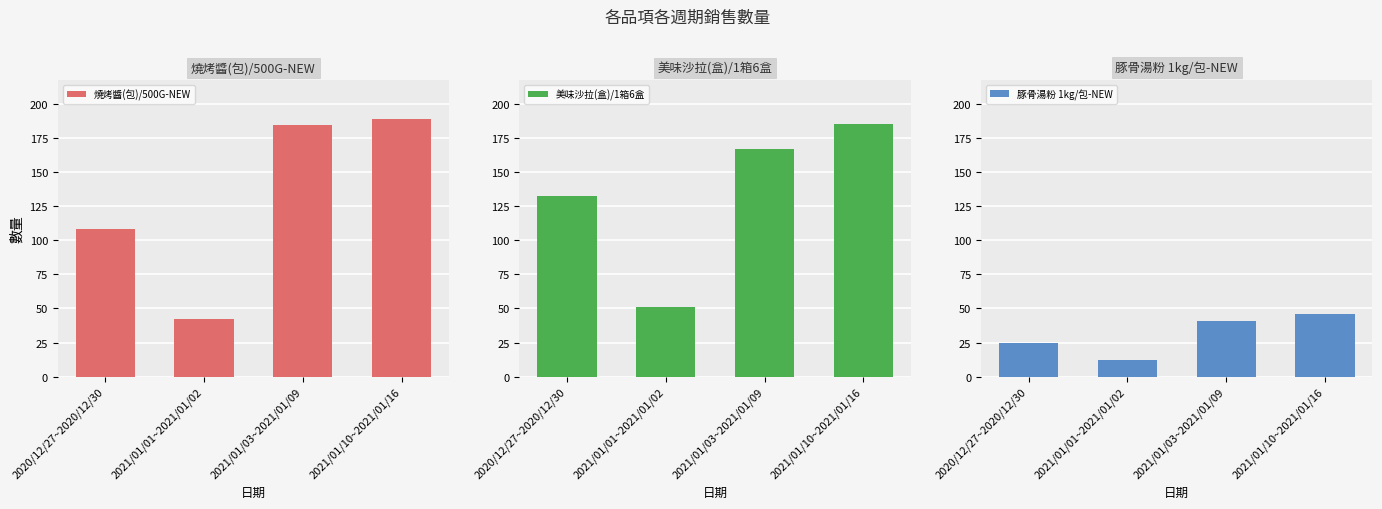

What is the average value of the 美味沙拉(盒)/1箱6盒 series?

134